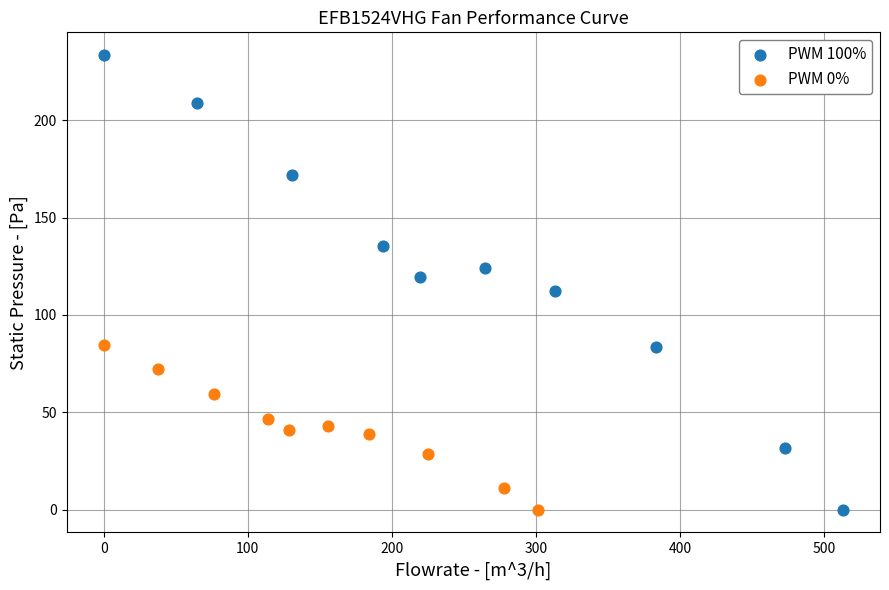

Which series has the largest Y range (max minus min)?

PWM 100%